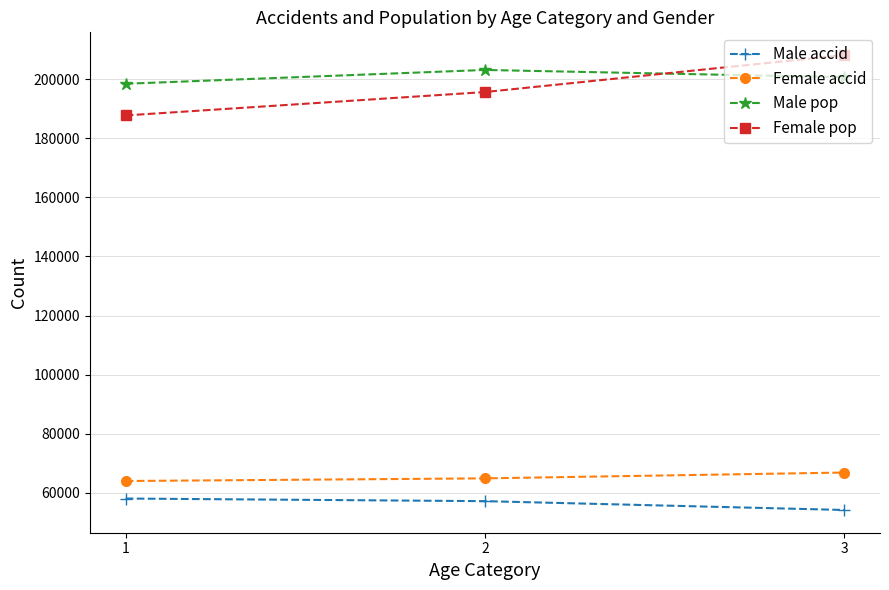

What is the value of the Female accid point at the 1st from the left?

63936